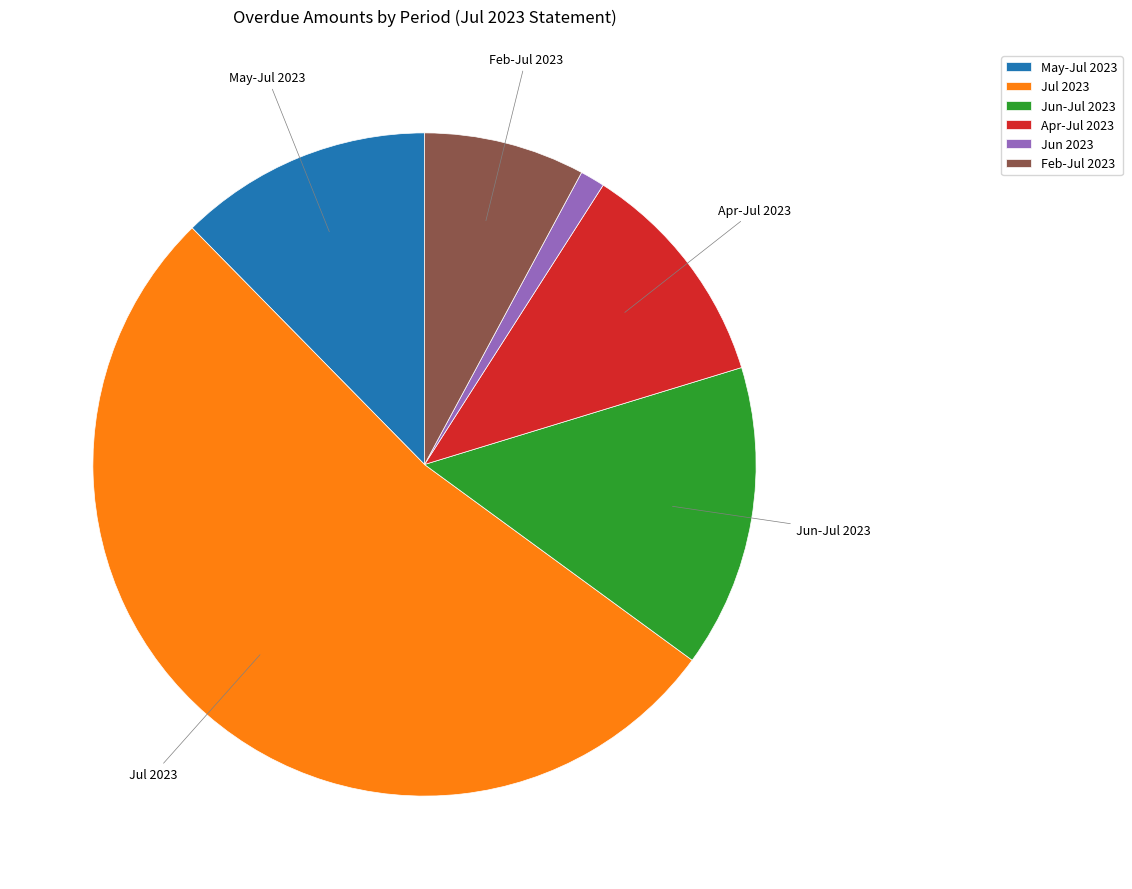

Does Jul 2023 account for over 50% of the chart?

Yes